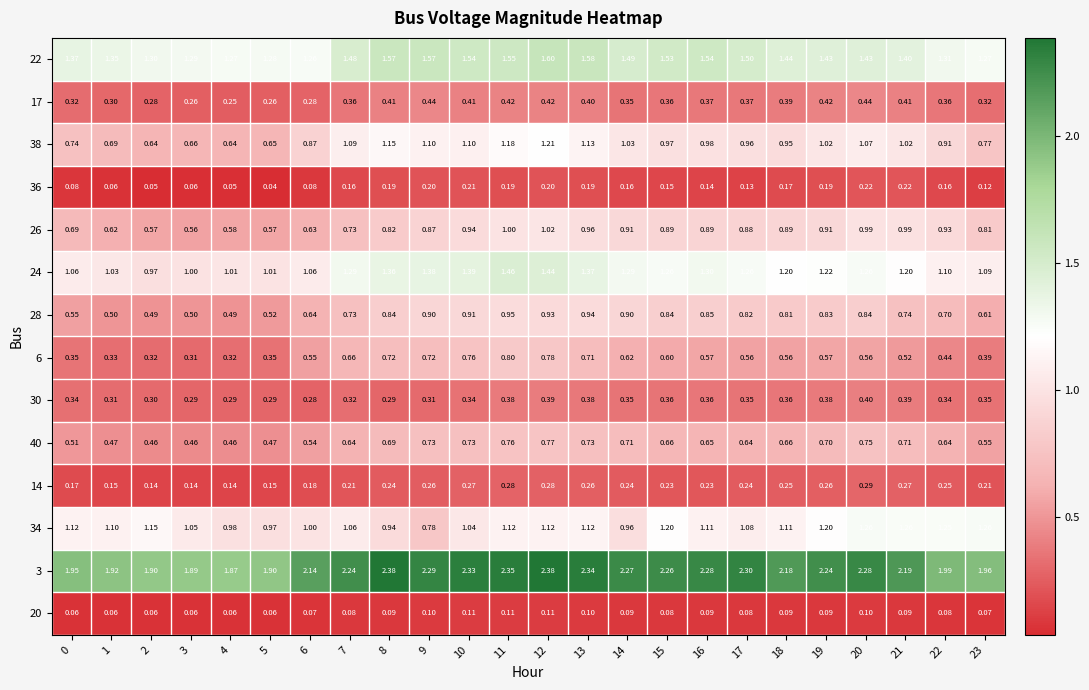

At which category is the sum across all series the highest?

12